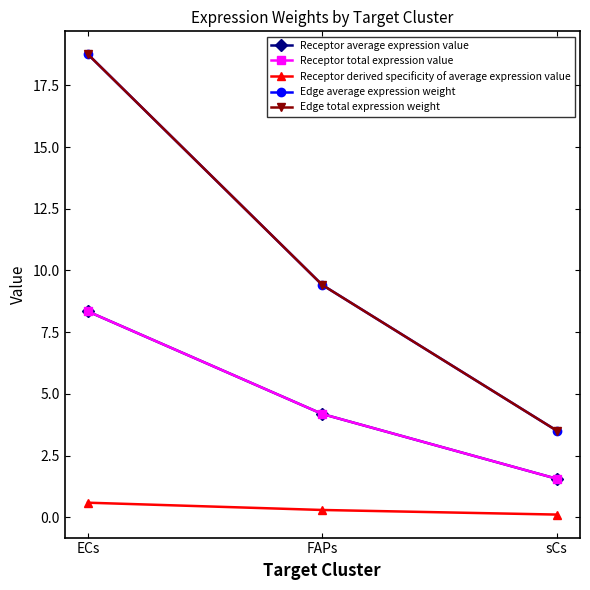

Is this an area chart (filled region under the line)?

No